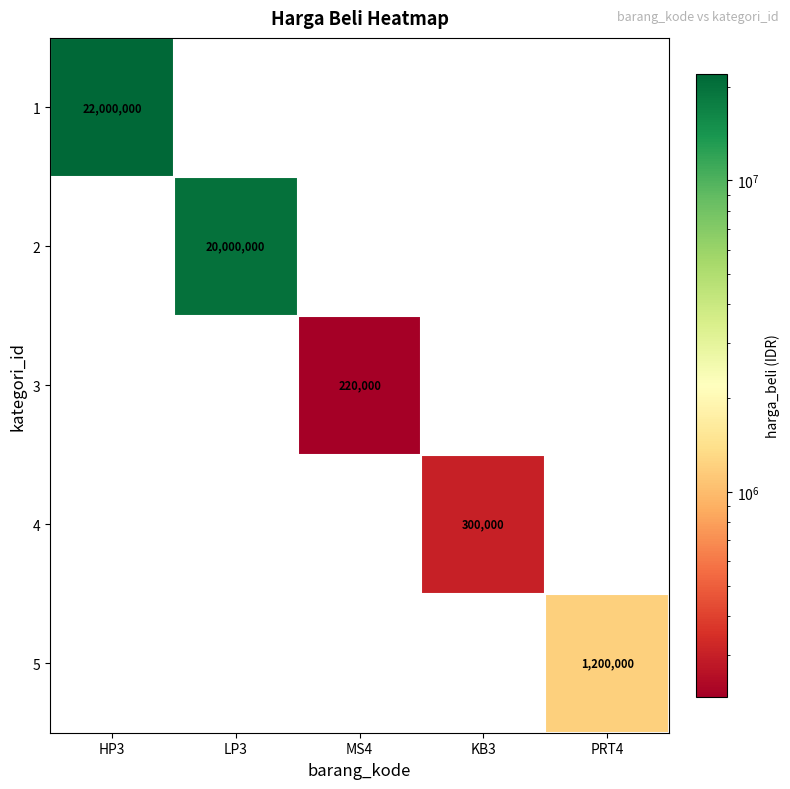

True or false: 4 has a value of 300000 at KB3.

True